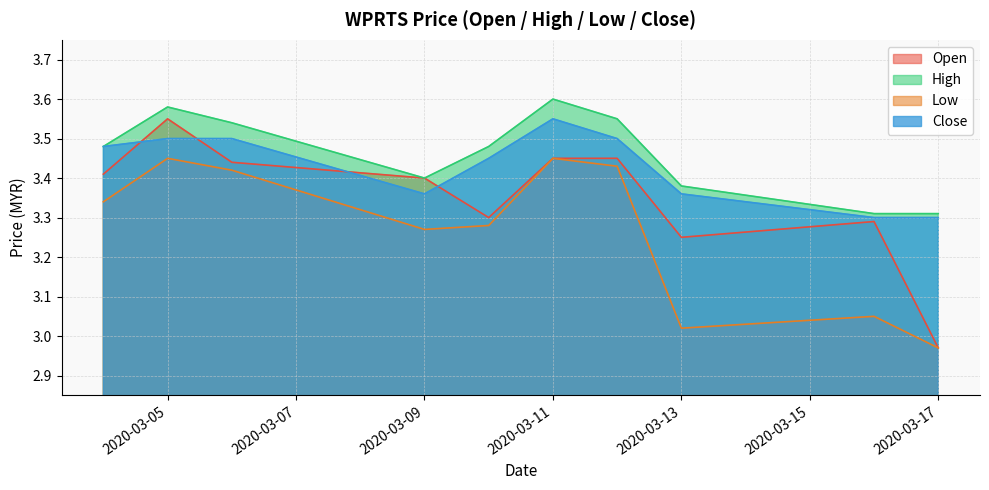

Where do open and close first cross each other?

2020-03-04 and 2020-03-05